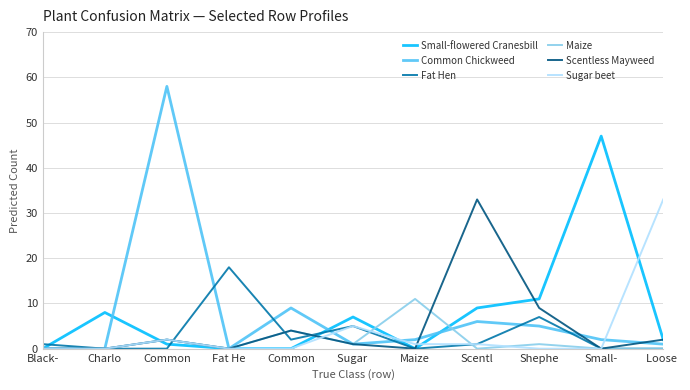

True or false: Maize has a value of 0 at Fat He.

True